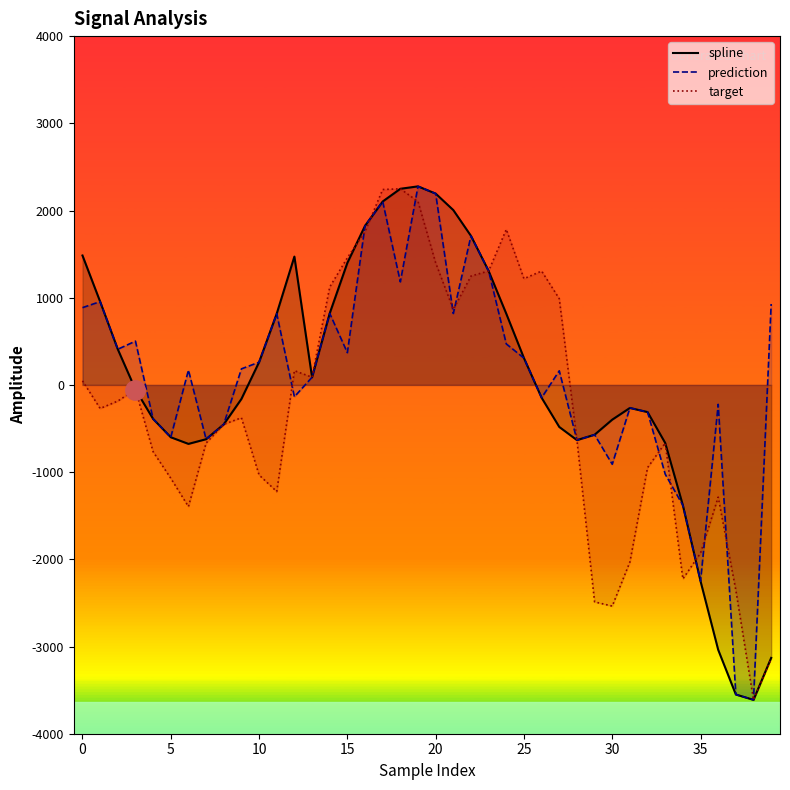

Which label corresponds to the smallest value in the chart?

38